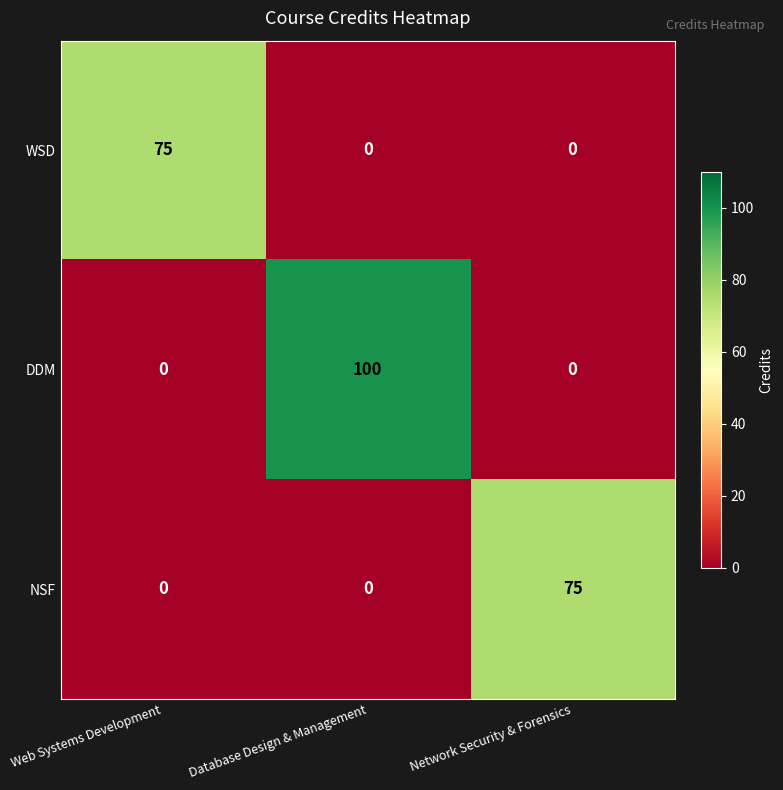

The NSF series shows 29 at Network Security & Forensics. True or false?

False